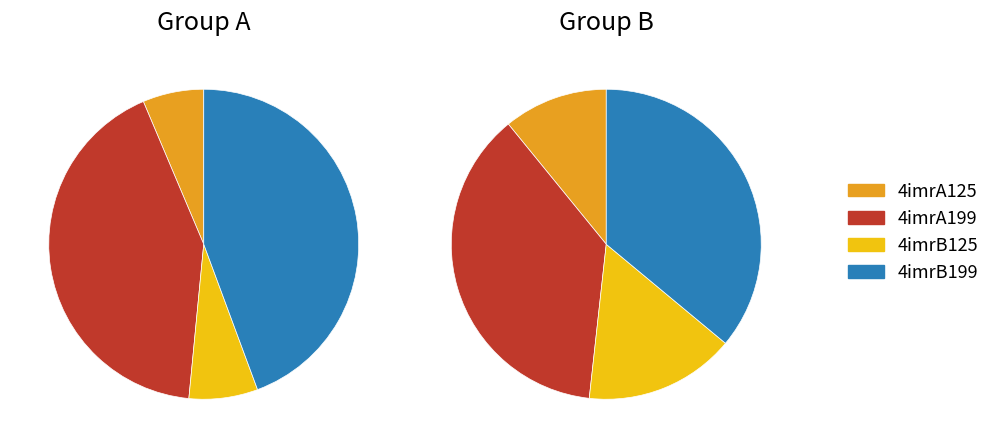

Which category has the biggest portion of the pie?

4imrB199